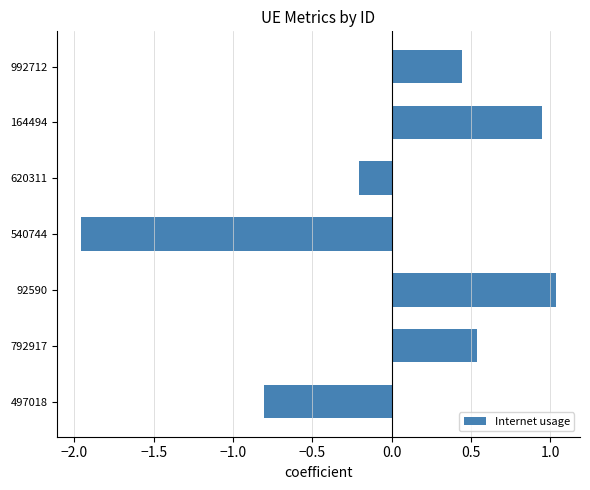

Rank the categories by value from highest to lowest.

92590, 164494, 792917, 992712, 620311, 497018, 540744